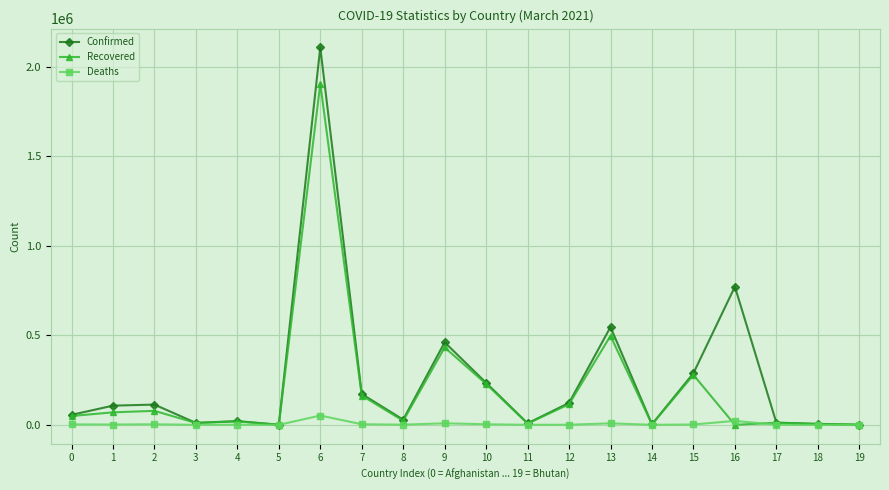

What is the maximum value for Confirmed?

2107365